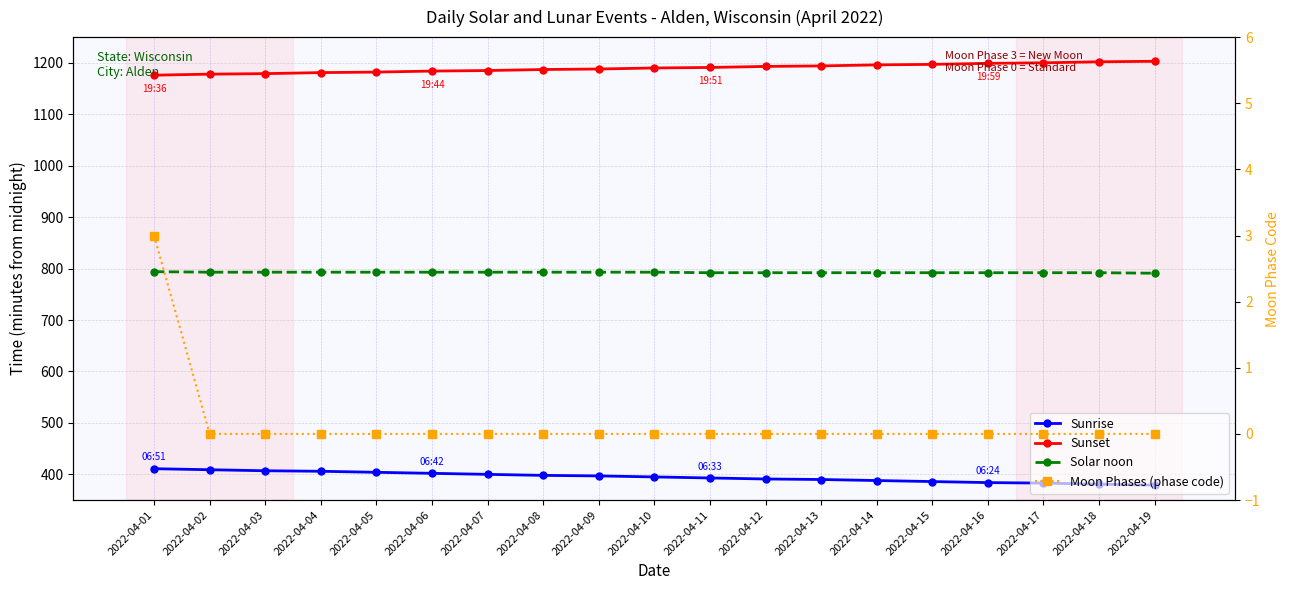

True or false: Sunrise and Moon Phases (phase code) cross at least once.

False